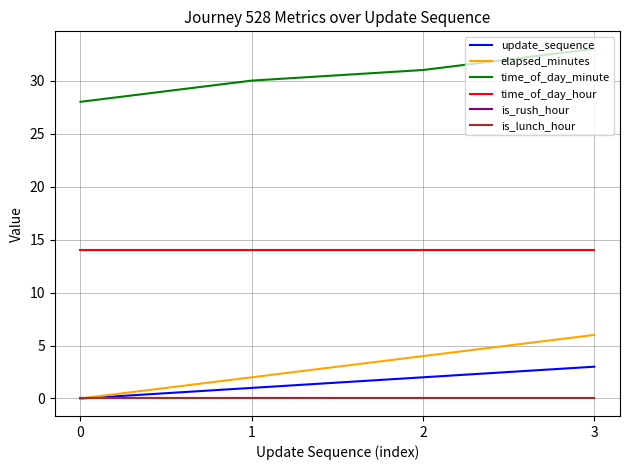

At which category does the chart reach its peak across all series?

3